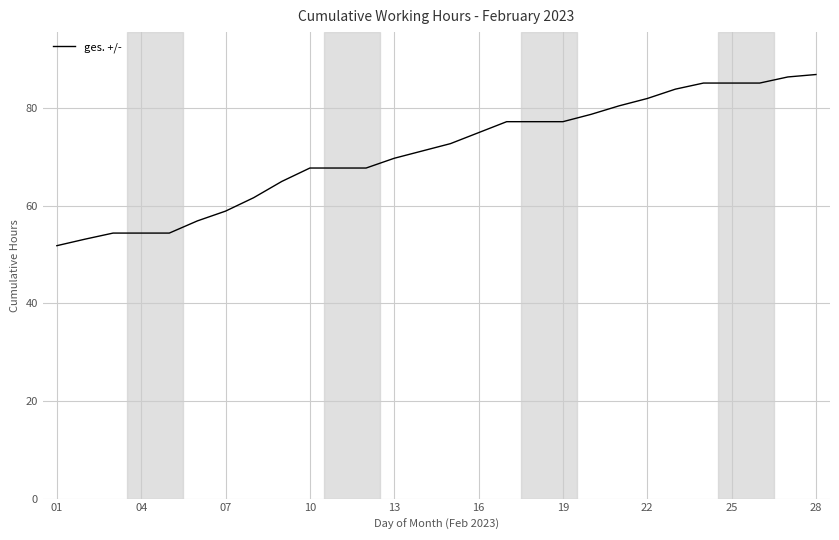

How many values exceed 72?

14